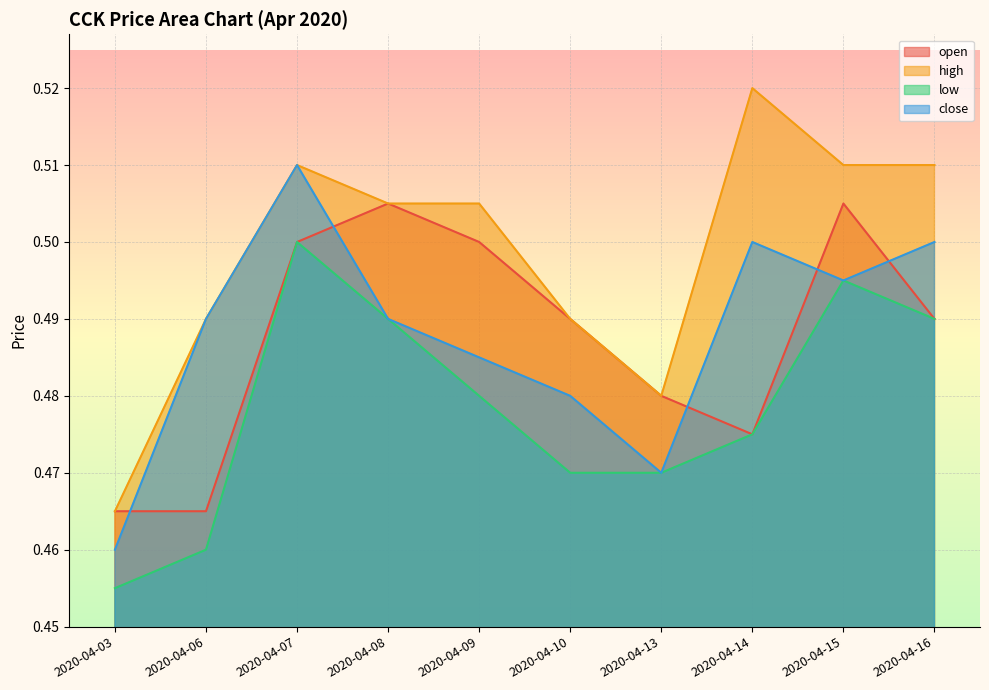

How many distinct data groups are displayed?

4